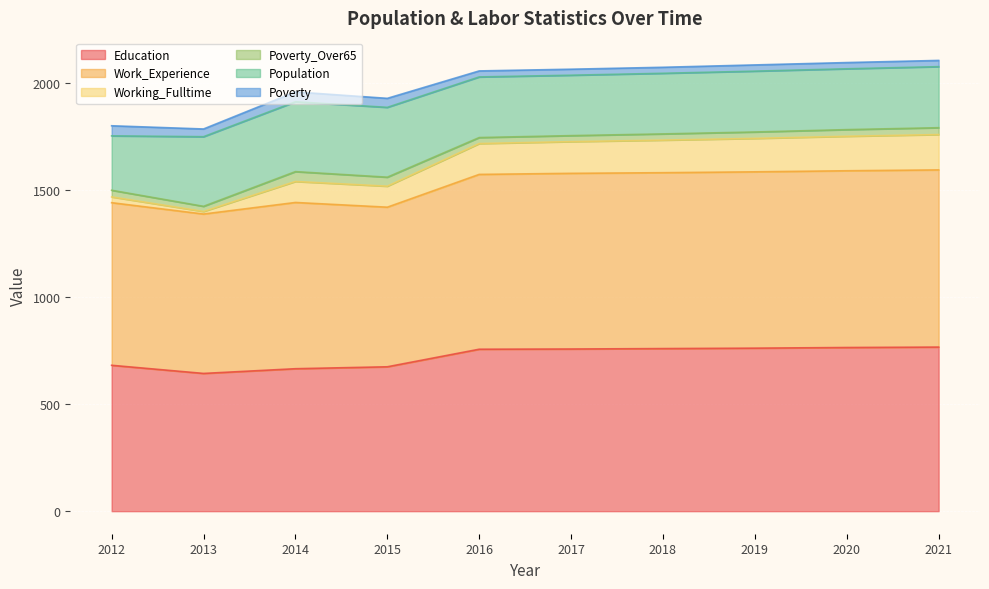

True or false: Education has a value of 674 at 2015.

True